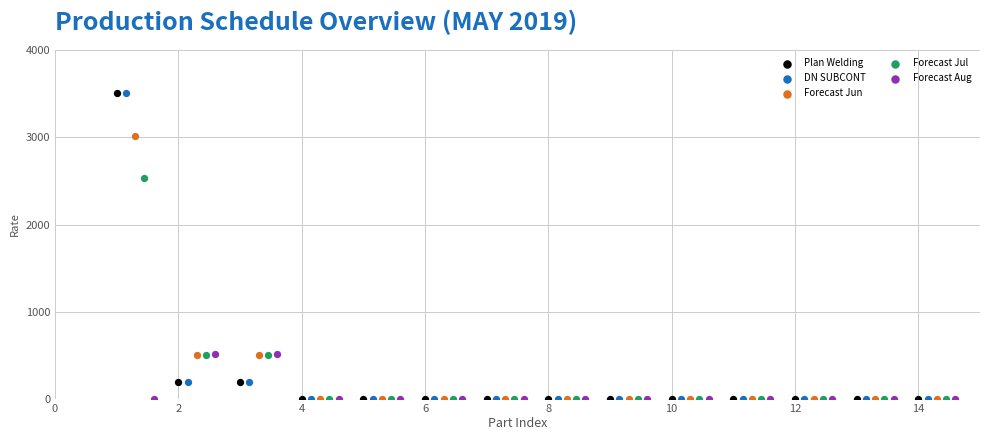

What are all the series names shown in the legend?

Plan Welding, DN SUBCONT, Forecast Jun, Forecast Jul, Forecast Aug